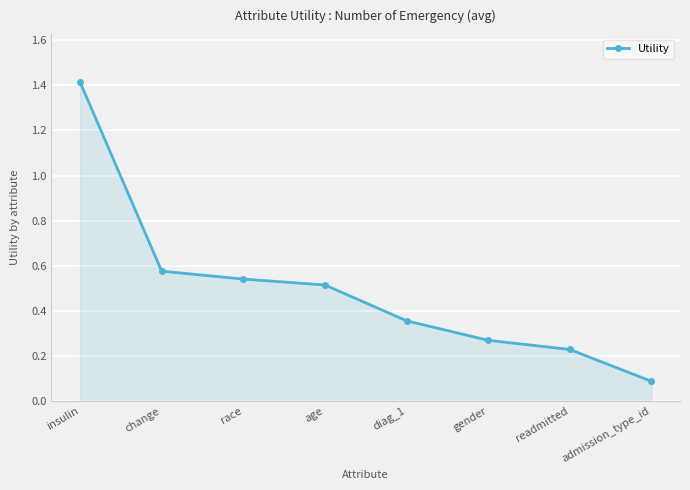

What is the label of the 2nd point from the right?

readmitted